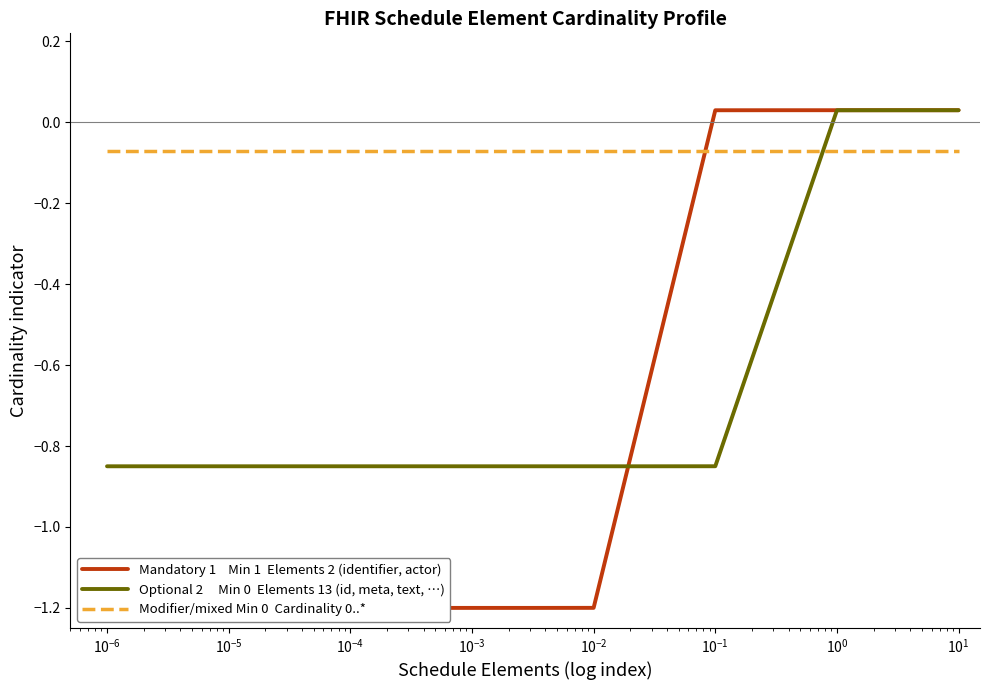

What is the sum of all Modifier/mixed Min 0  Cardinality 0..* values?

-1.1